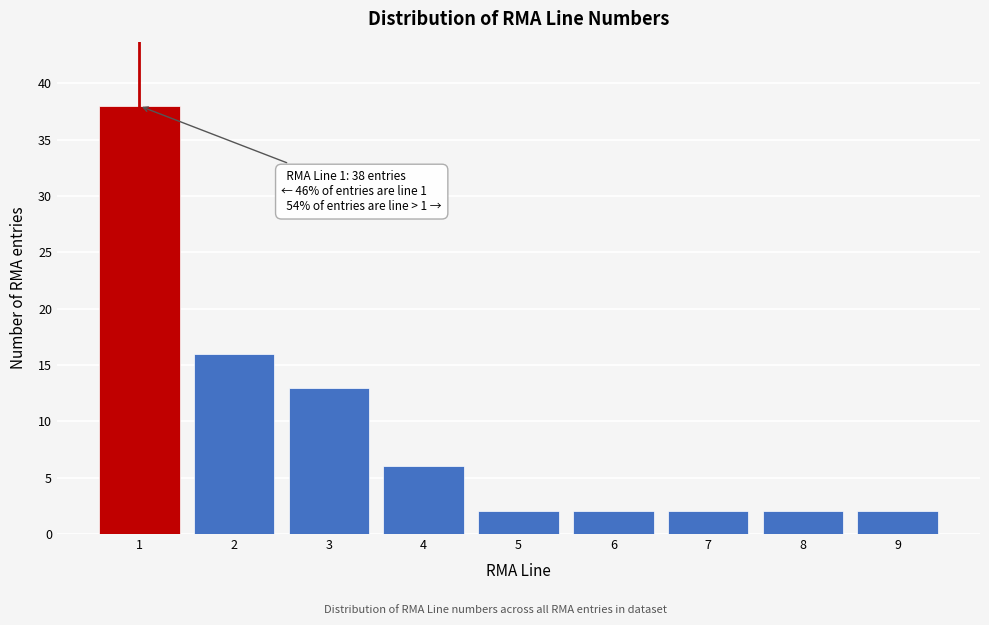

Reading left to right, what are all the values shown in this chart?

1=38	2=16	3=13	4=6	5=2	6=2	7=2	8=2	9=2